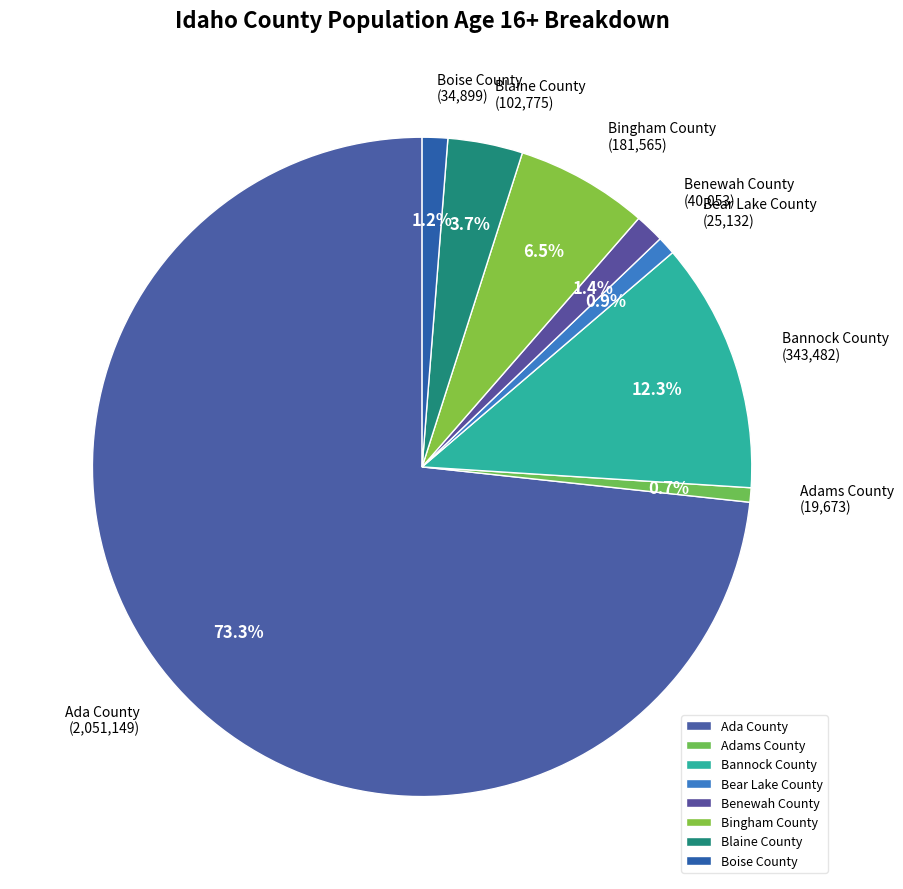

Is the sum of Benewah County and Bear Lake County greater than half?

No